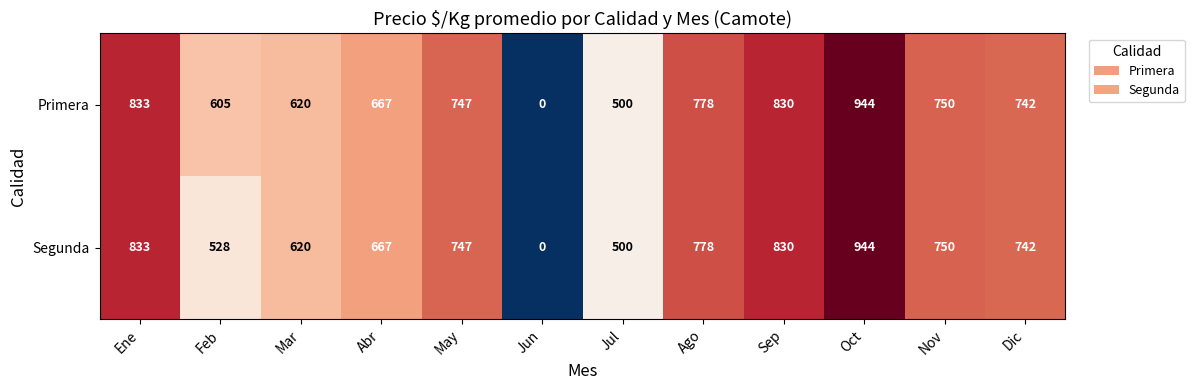

At which category is the sum across all series the highest?

Oct